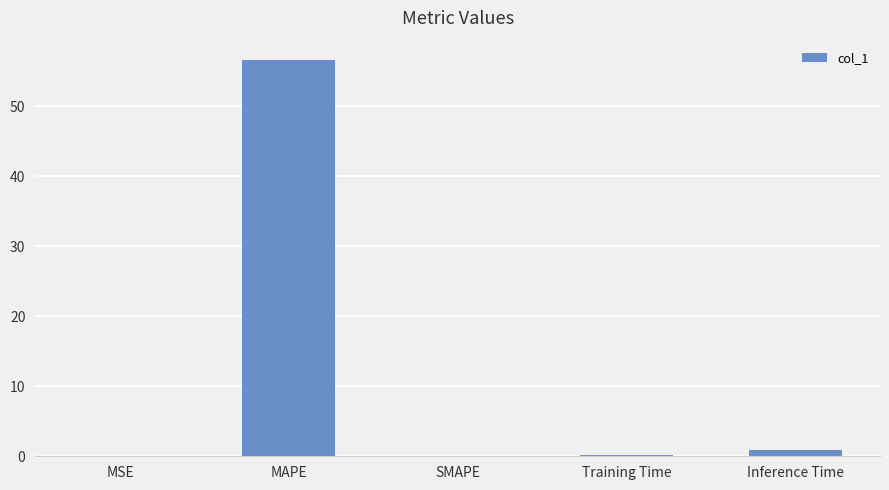

Count the number of categories in the chart.

5